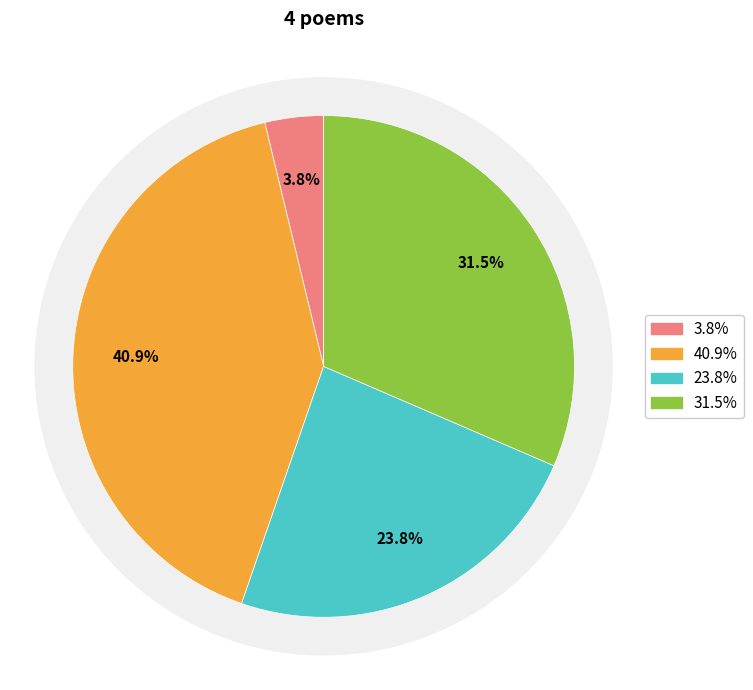

To the nearest percent, what portion does 宗忠简公画像赞 represent?

4%